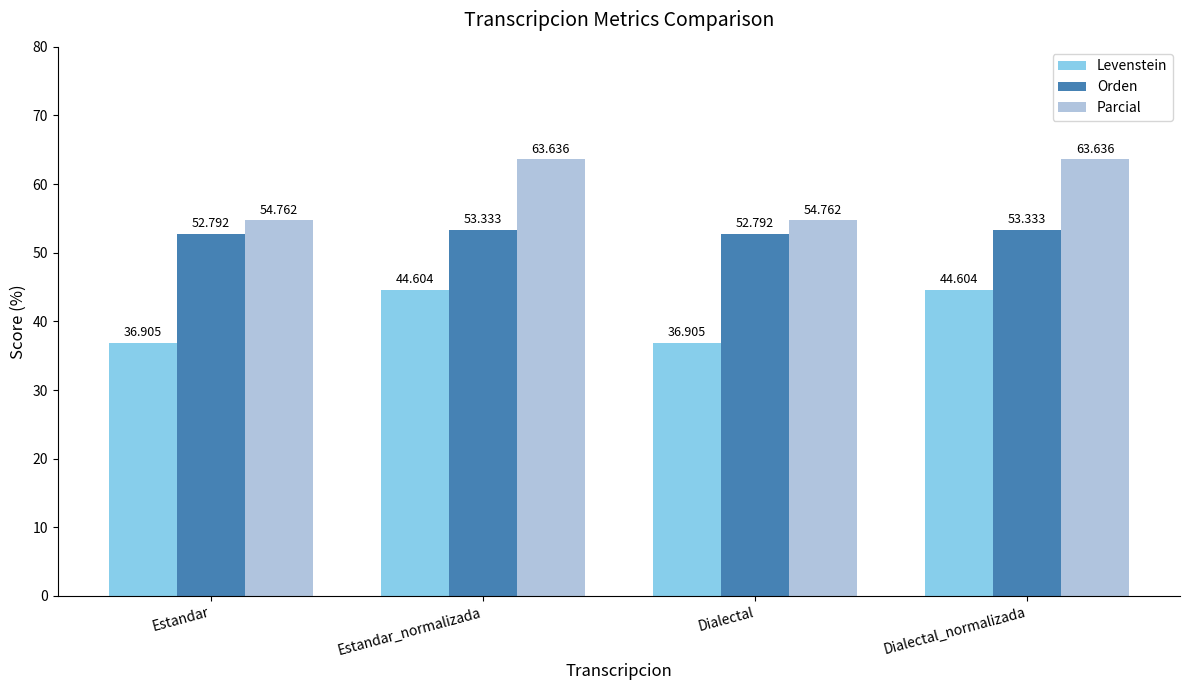

Rank the series by their maximum value, from highest to lowest.

Parcial, Orden, Levenstein